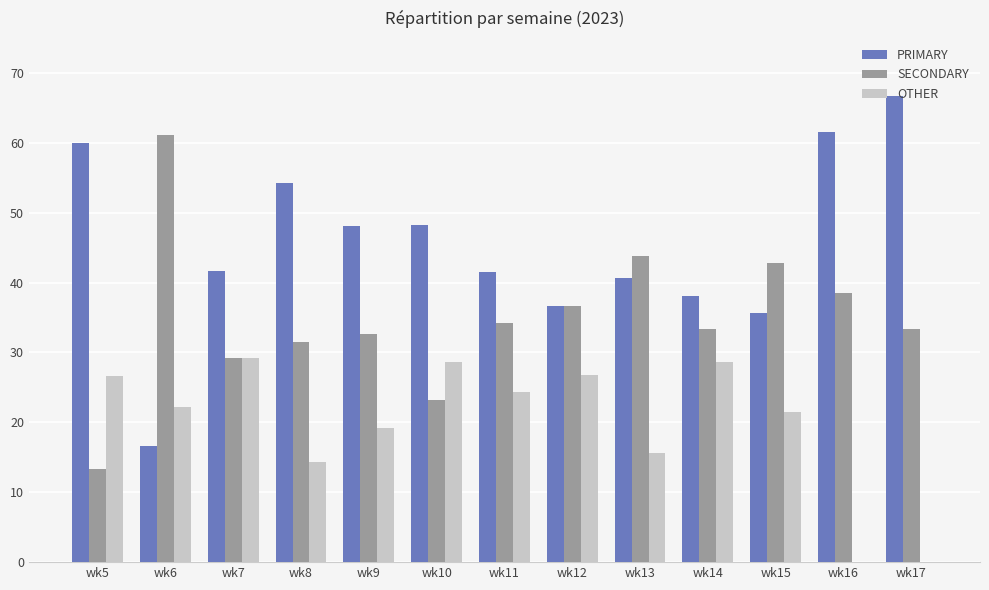

The SECONDARY series shows 38.5 at wk16. True or false?

True